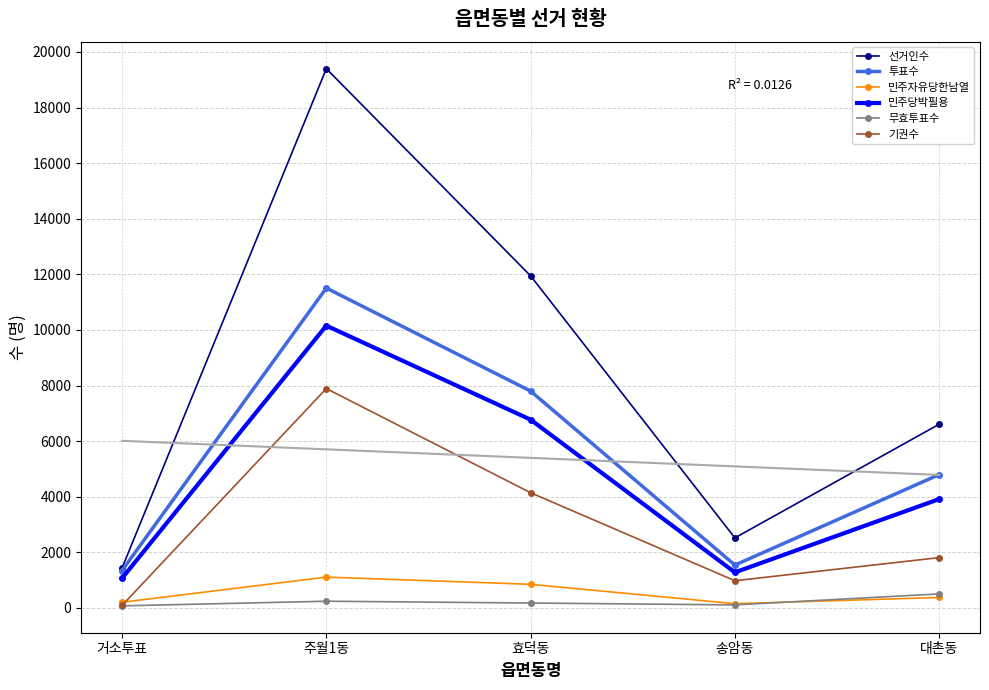

The value of 기권수 at 거소투표 is 121. True or false?

False